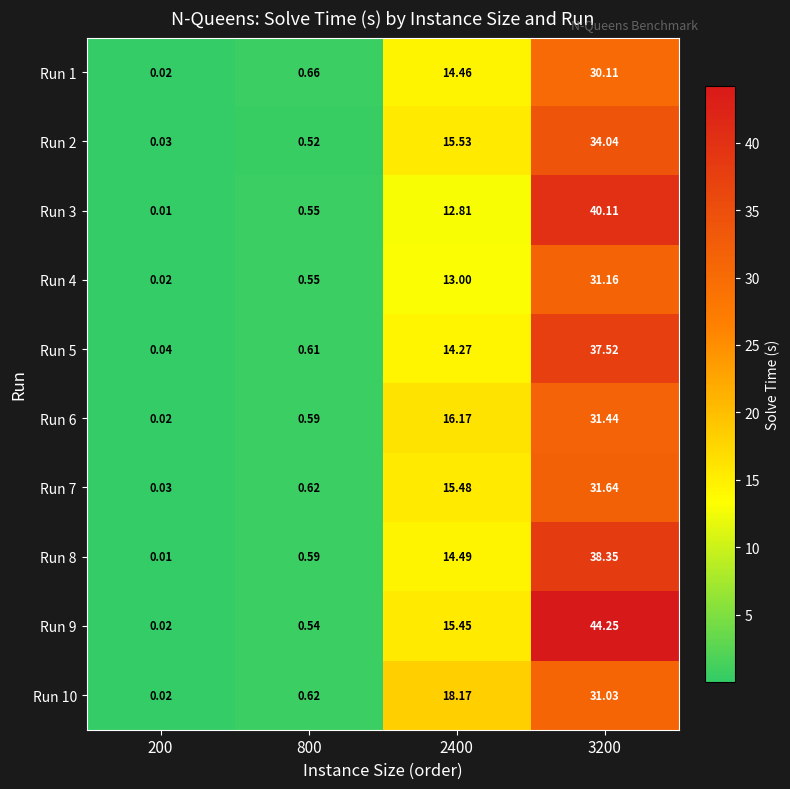

Is the value of Run 9 at 2400 greater than the value of Run 7 at 200?

Yes